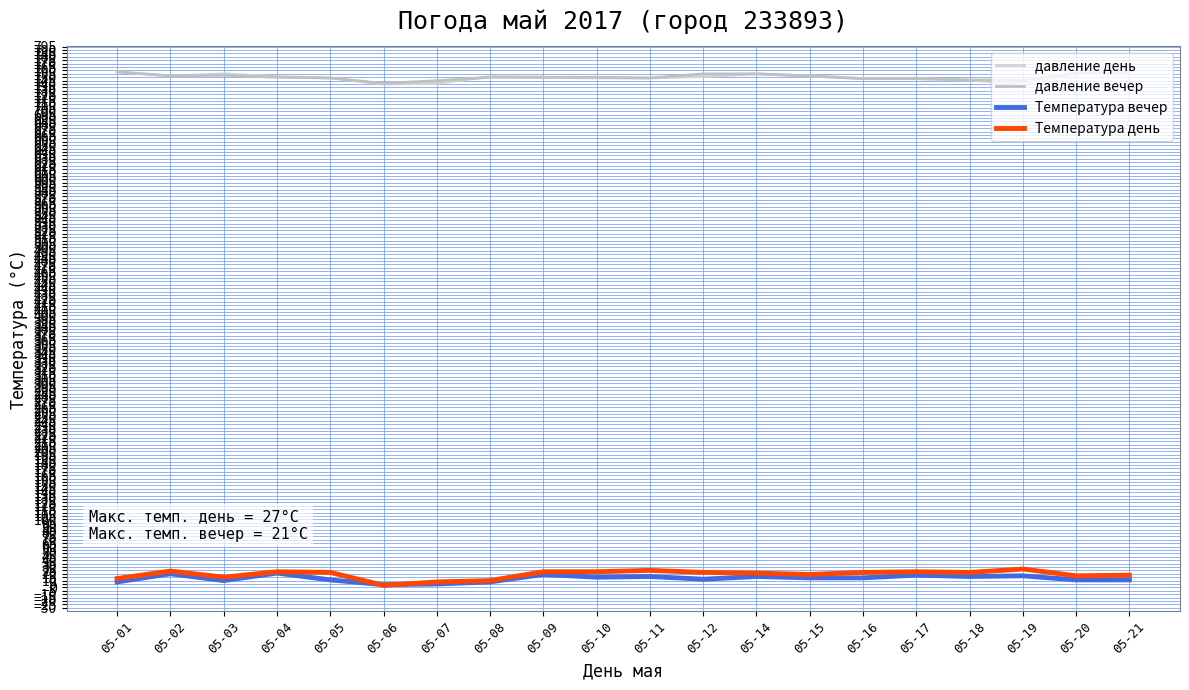

What are all the series names shown in the legend?

давление день, давление вечер, Температура вечер, Температура день